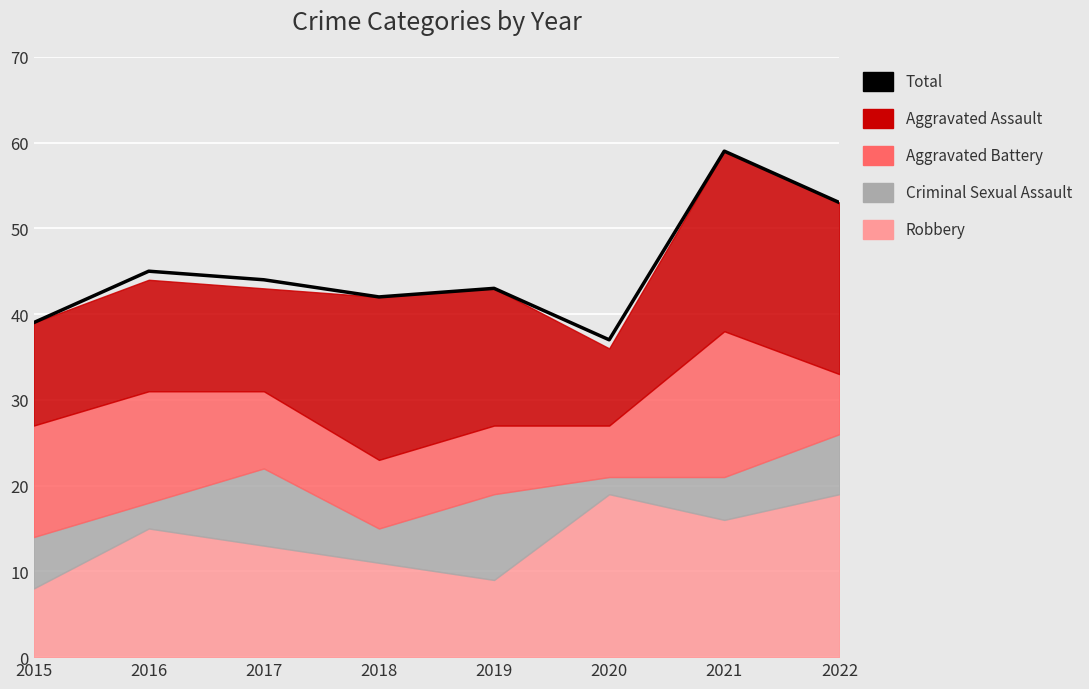

What is the change in value from 2015 to 2022?

+14